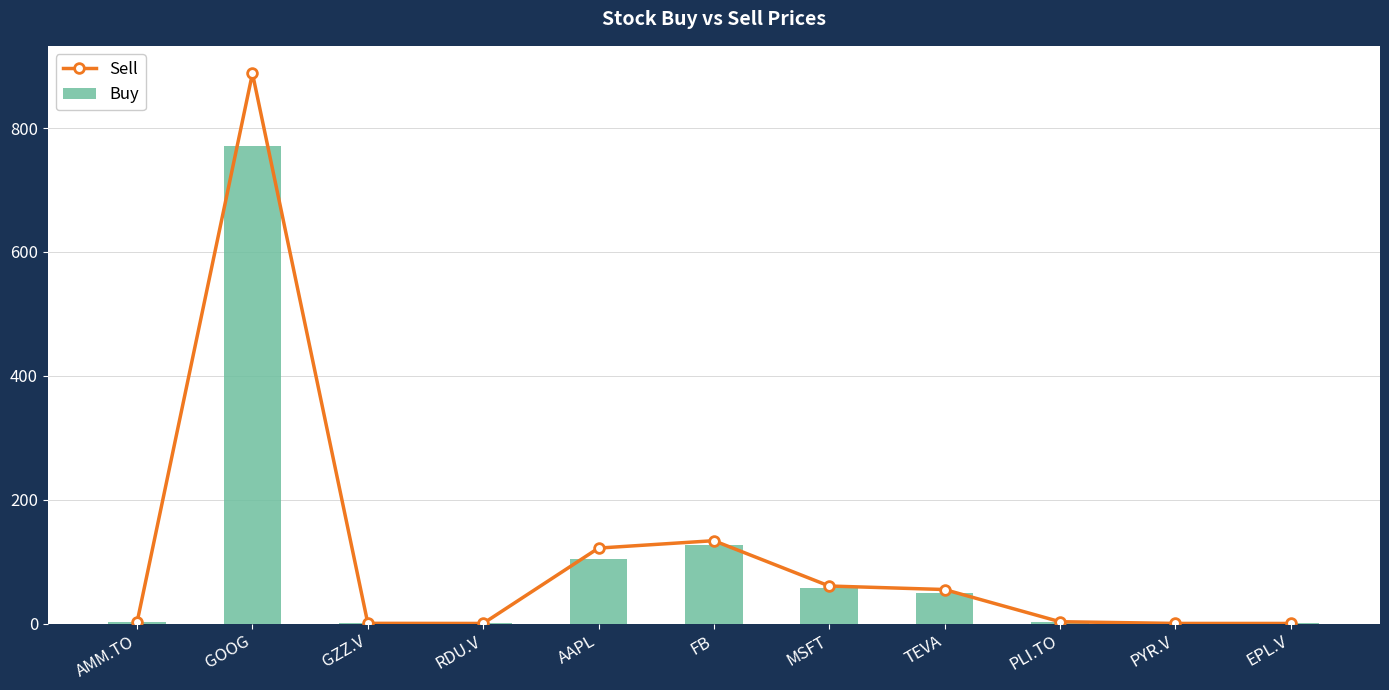

The Sell series shows 2.5 at AMM.TO. True or false?

True